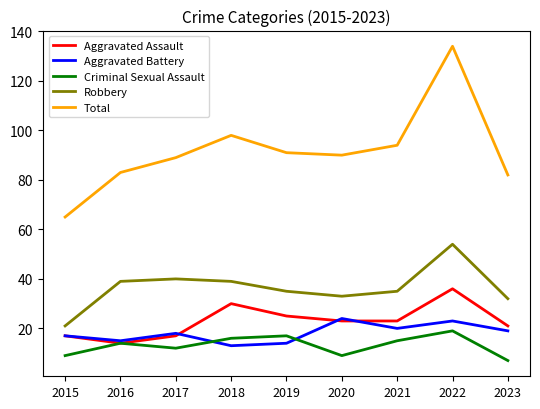

At how many categories does at least one series exceed 122?

1